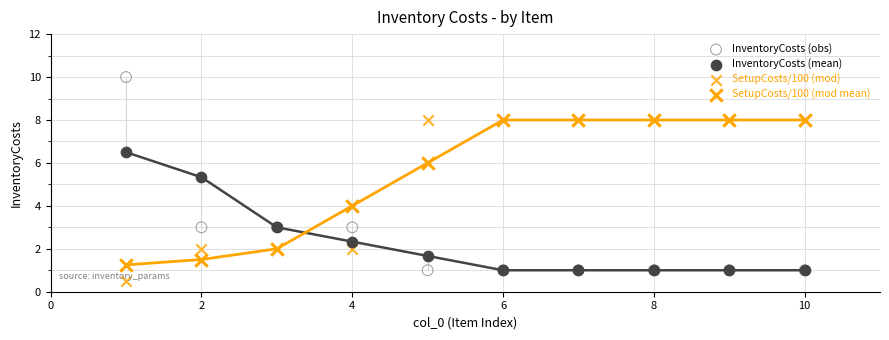

Which series has the widest spread of Y values?

InventoryCosts (obs)